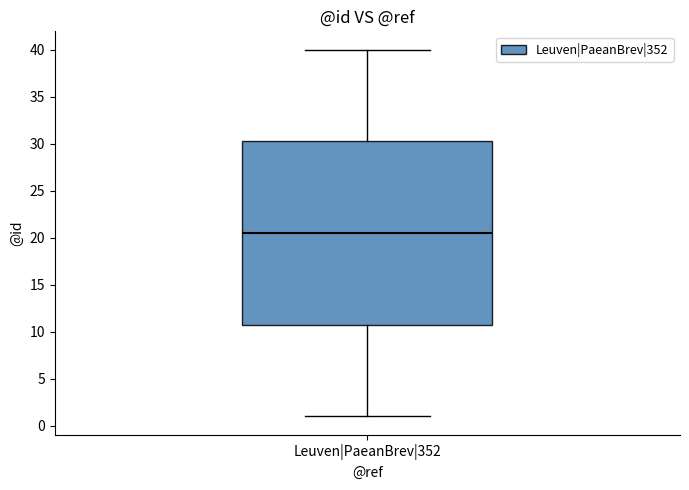

Where does the median line of the box for Leuven|PaeanBrev|352 sit on the y-axis? The values are not printed on the chart, so give them approximately, as read against the axis.

20.5